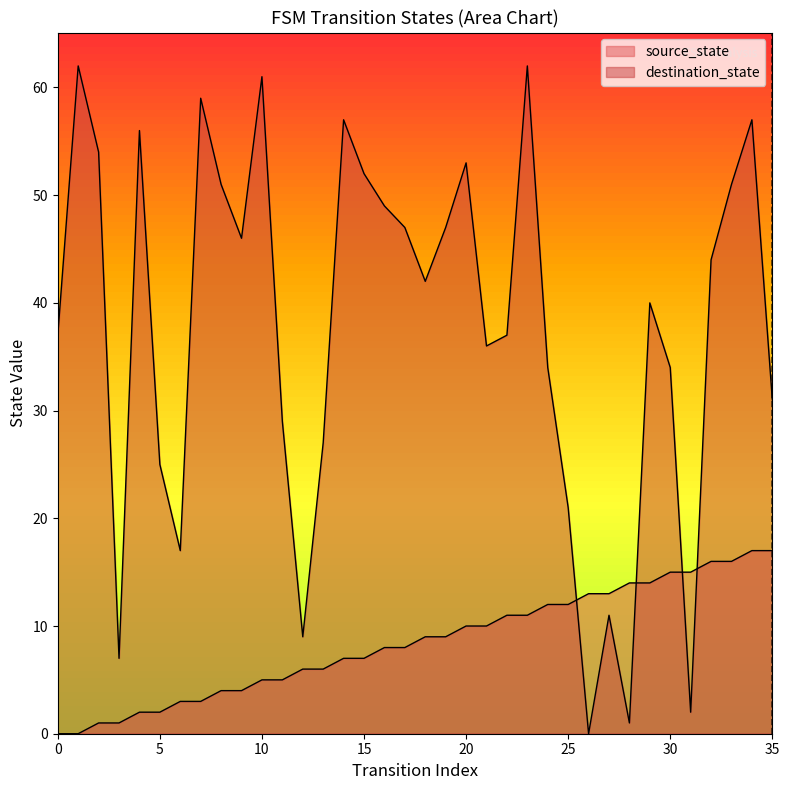

The value of source_state at 27 is 3. True or false?

False